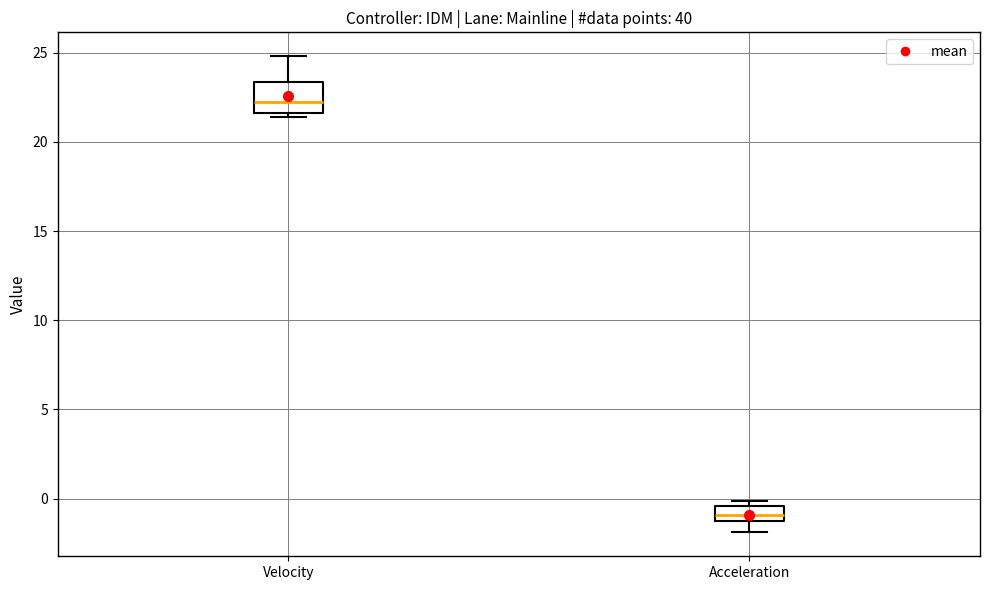

Which box has the highest median line?

Velocity